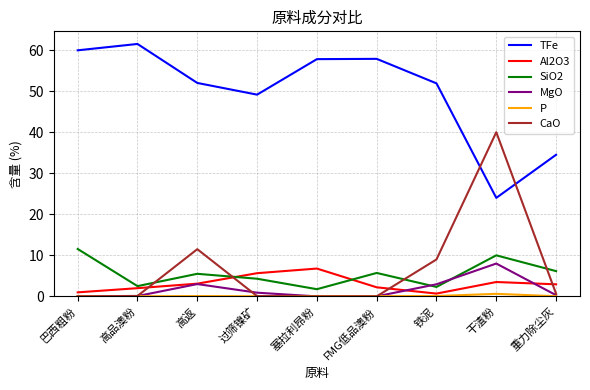

Which series has the widest spread of values?

CaO